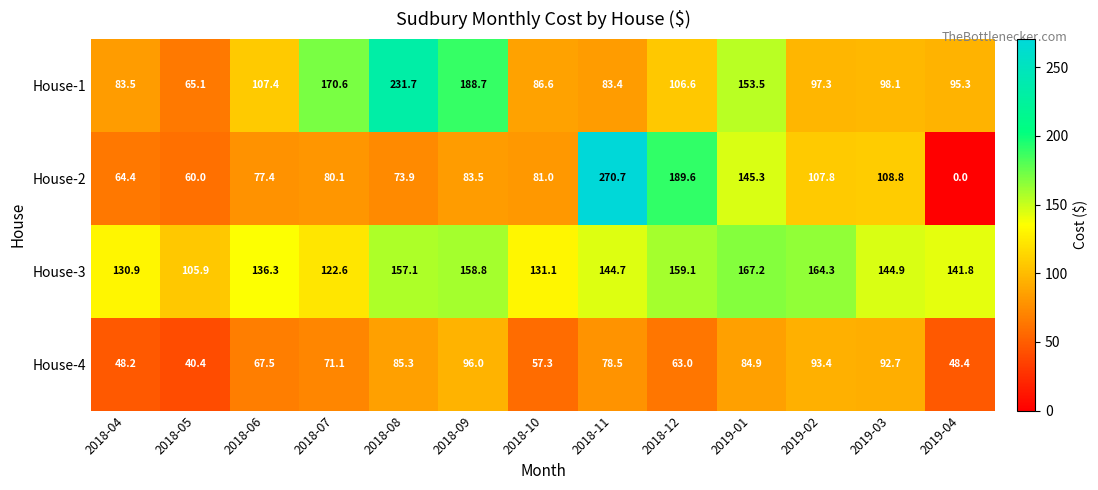

What is the highest value of the House-1 series?

231.7